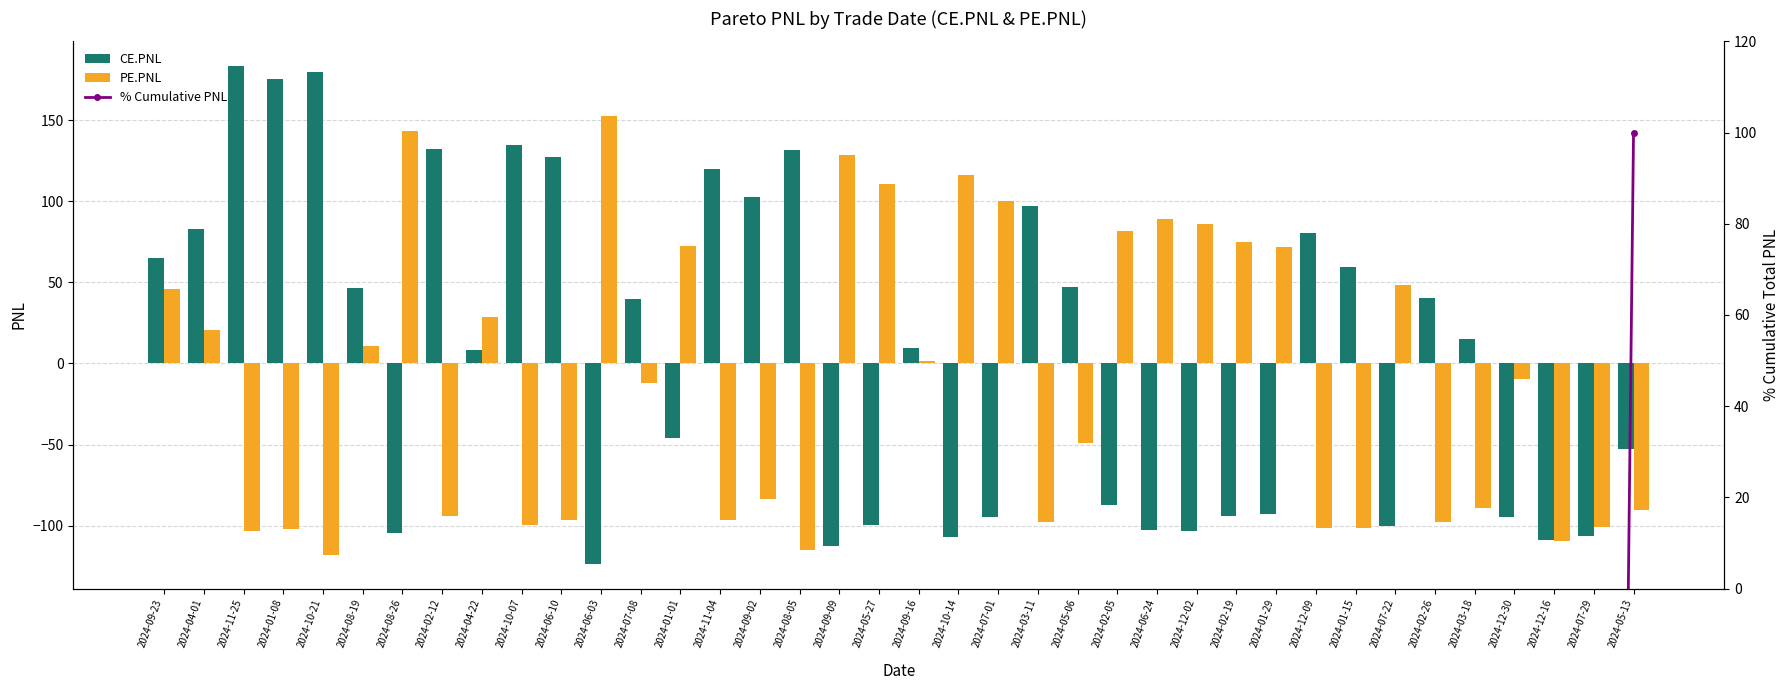

True or false: PE.PNL has a value of 68.3 at 2024-05-27.

False